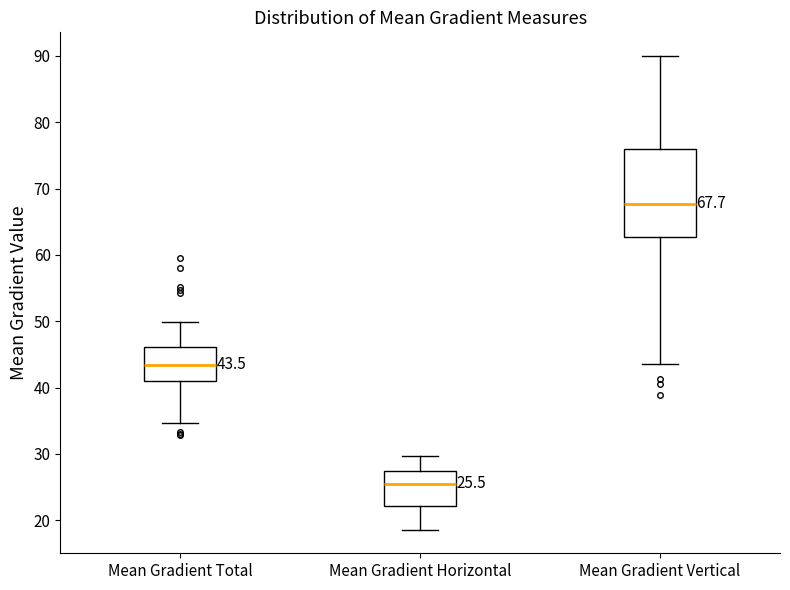

Which box's median line is the lowest?

Mean Gradient Horizontal